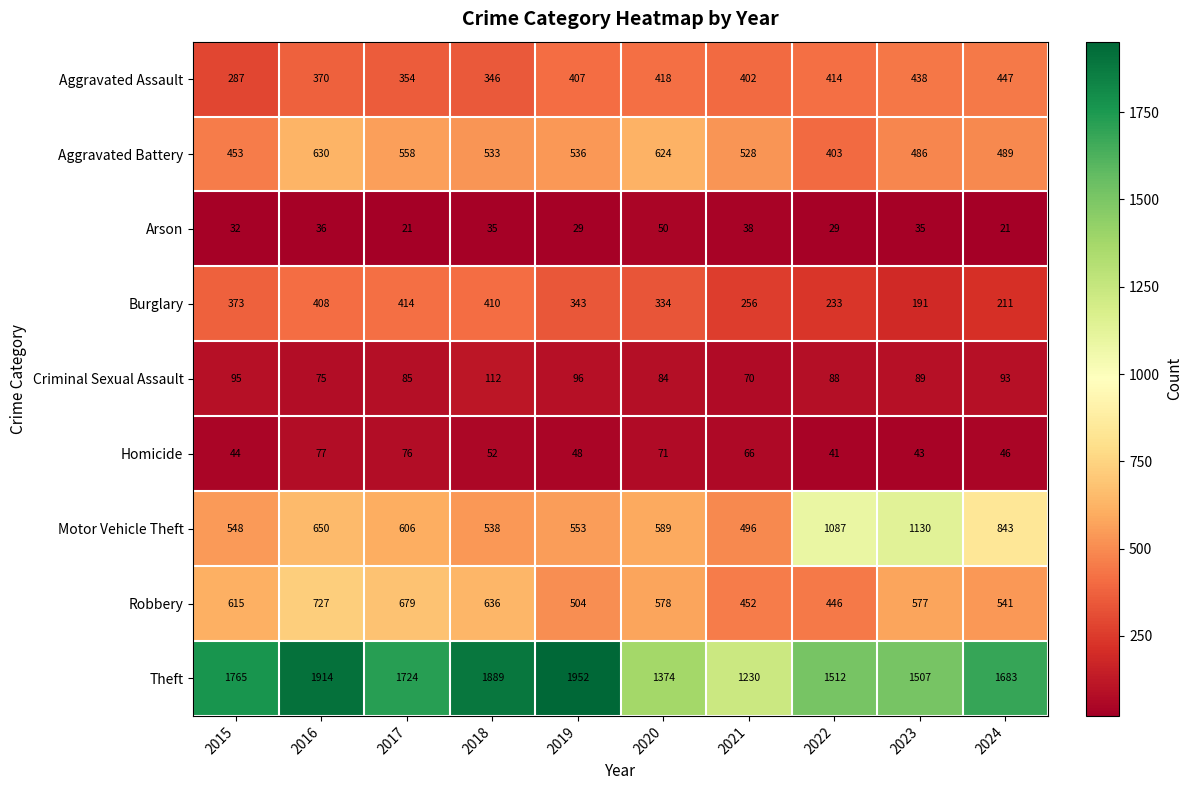

What is the maximum value for Aggravated Assault?

447